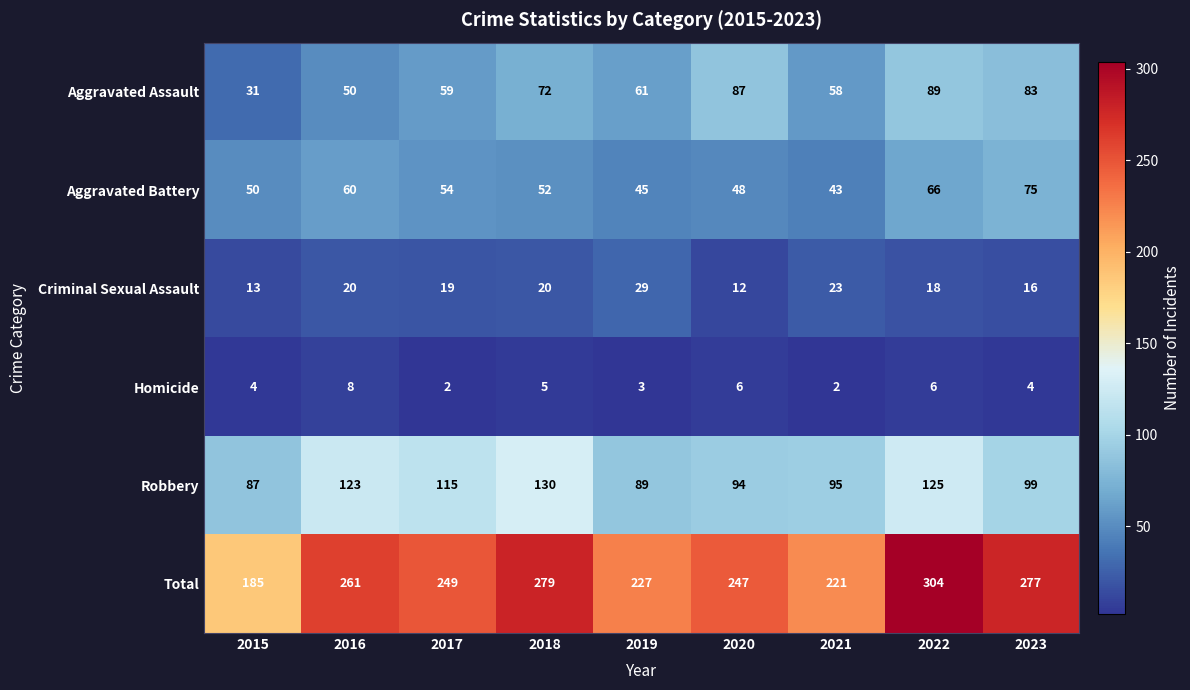

Rank the series by their maximum value, from highest to lowest.

Total, Robbery, Aggravated Assault, Aggravated Battery, Criminal Sexual Assault, Homicide